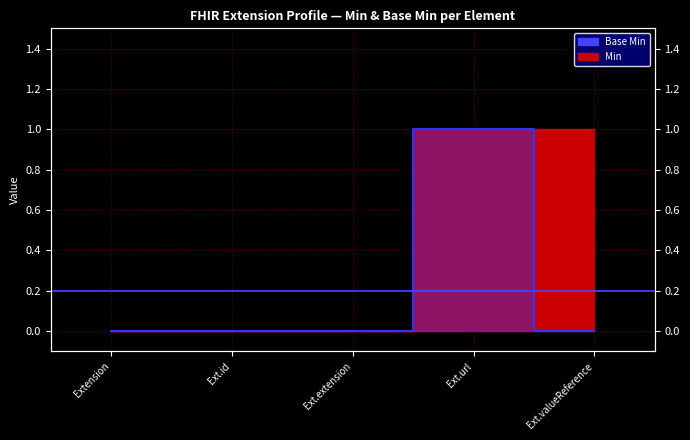

Which series has the largest total across all categories?

Min